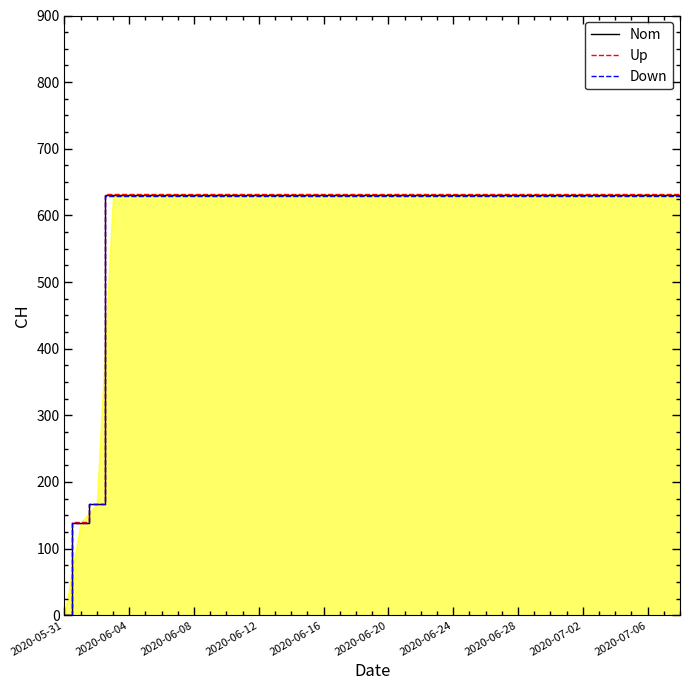

Which series has the largest range (max minus min)?

Up